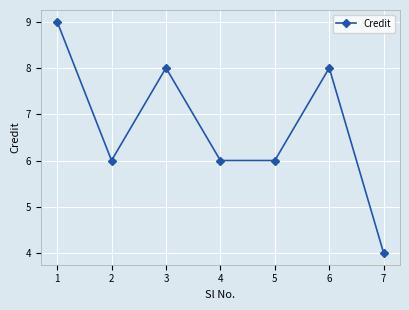

How many distinct data groups are displayed?

1